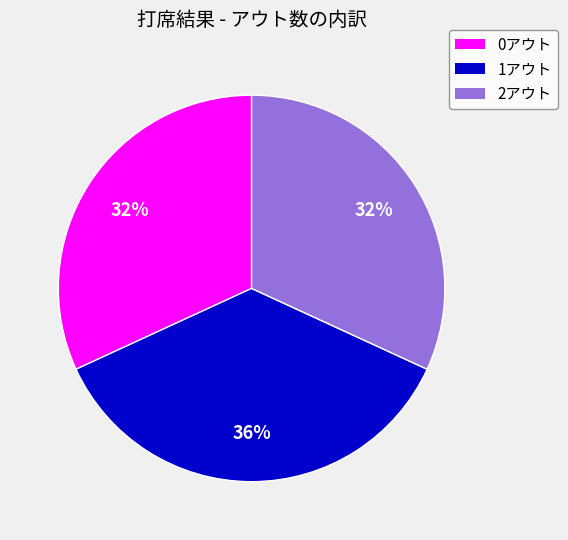

To the nearest percent, what portion does 0アウト represent?

32%